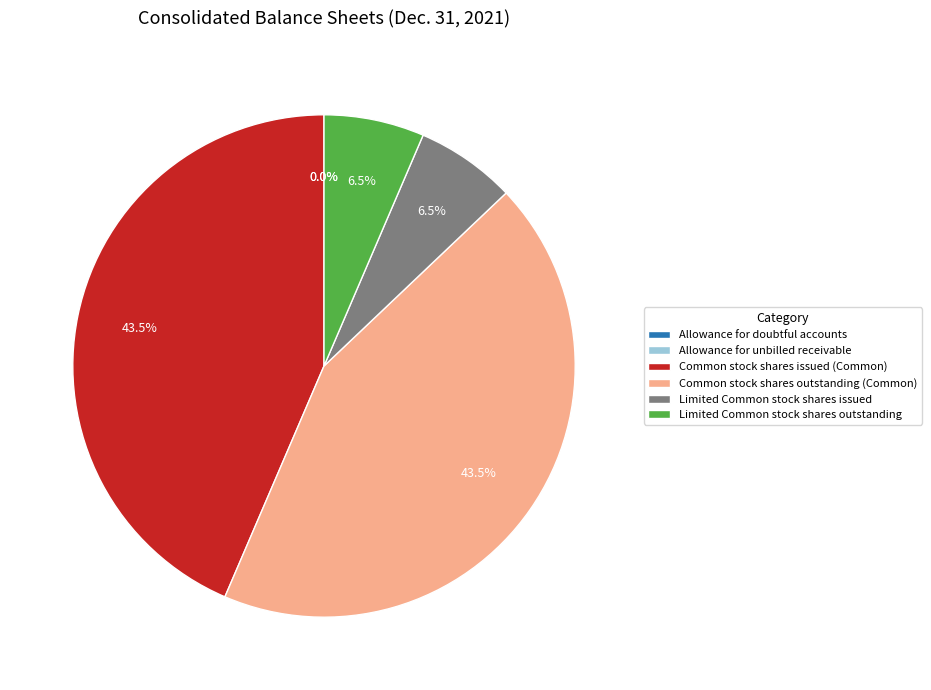

Is Common stock shares issued (Common) the majority of the pie?

No